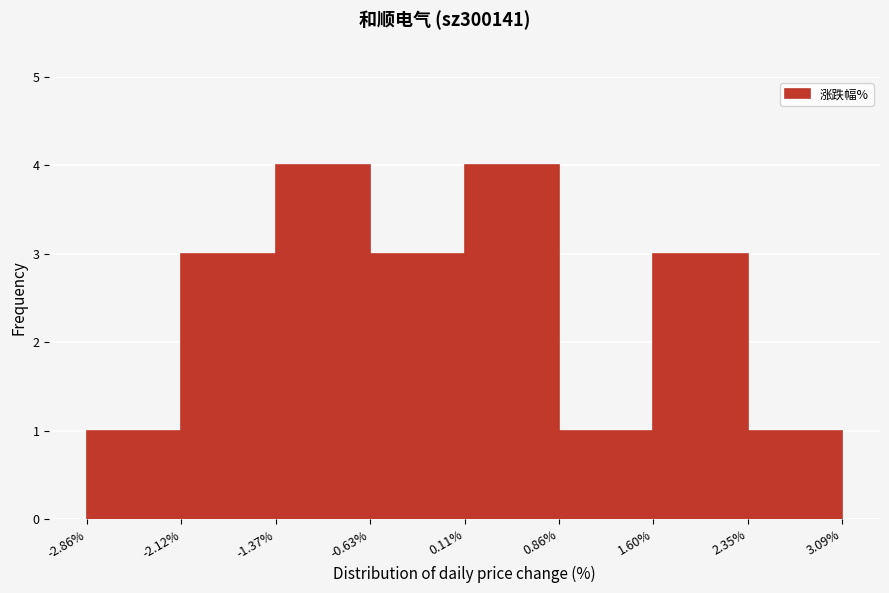

What is the height of the bar covering 0.11% to 0.86% on the x-axis? The values are not printed on the chart, so give them approximately, as read against the axis.

4